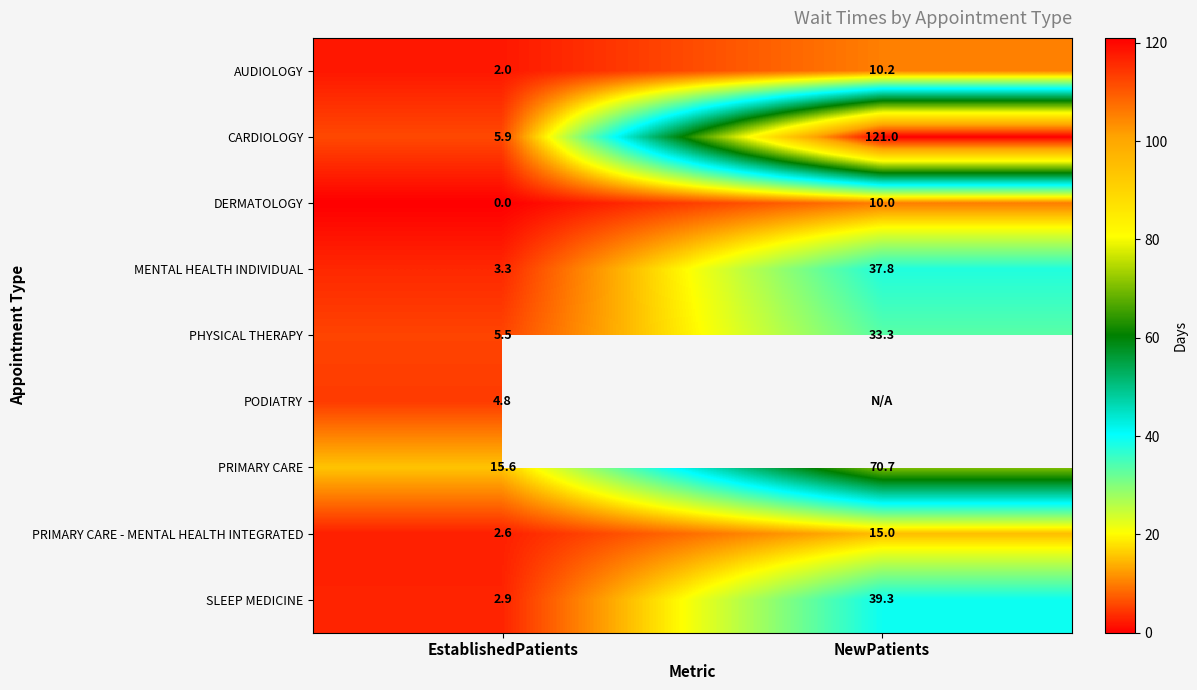

What is the spread (max minus min) of values at EstablishedPatients?

15.6